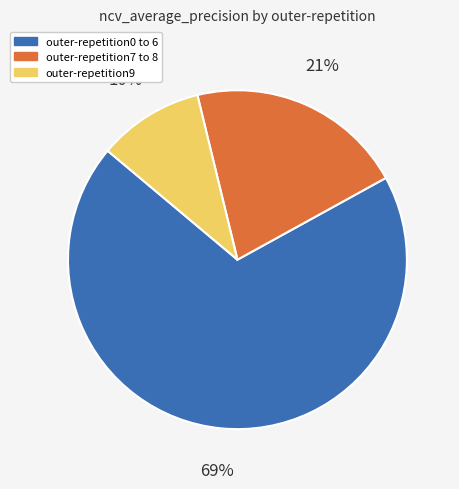

True or false: outer-repetition9 accounts for 10% of the total.

True